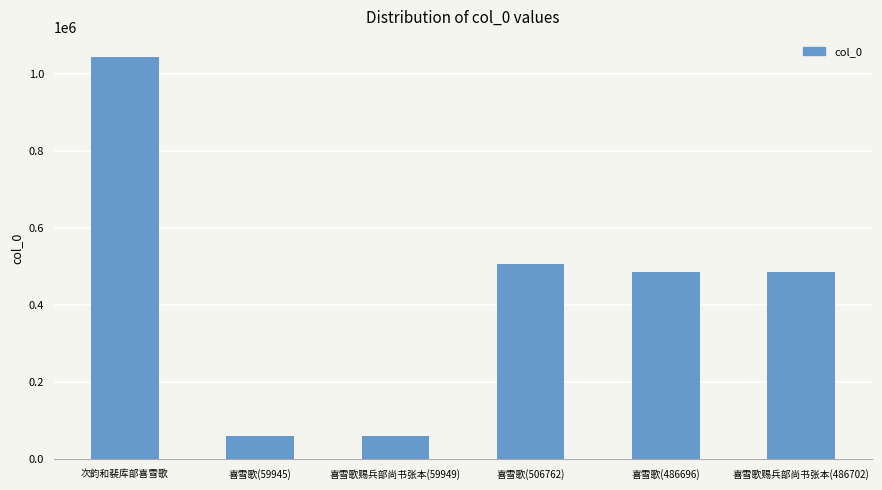

The chart shows a value of 506762 at 喜雪歌(506762). True or false?

True